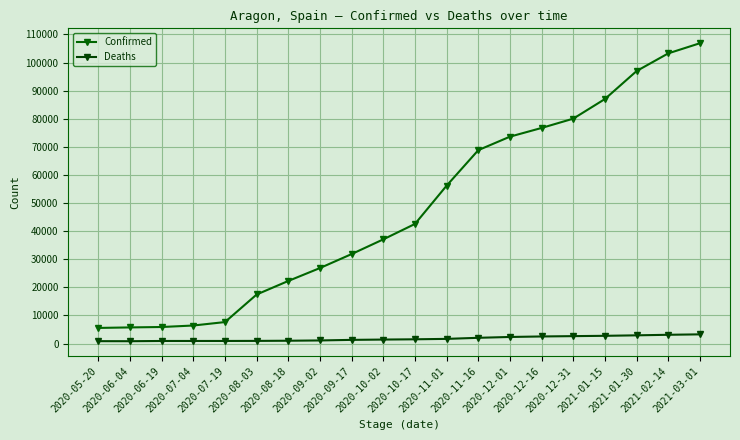

What is the total value across all series at 2021-02-14?

106364